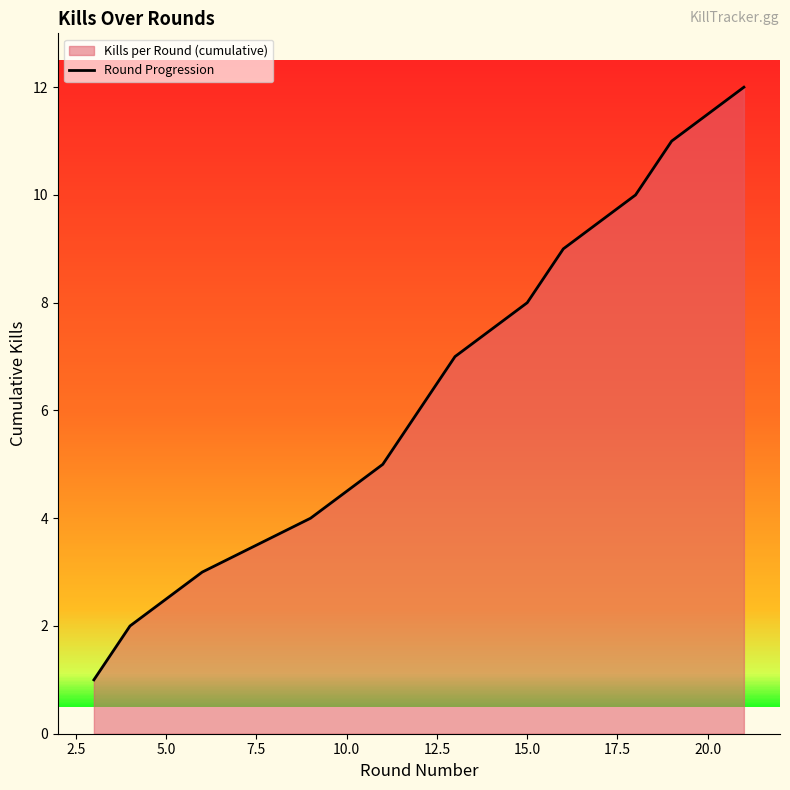

Which has a higher value, 17.5 or 12.5?

17.5